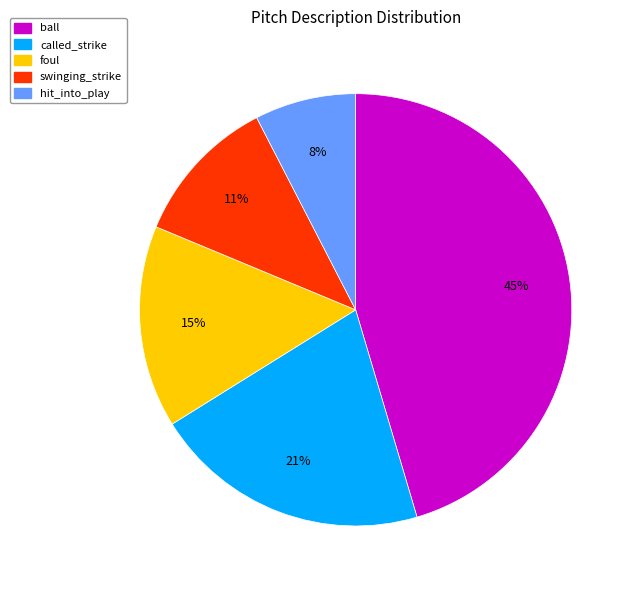

Is there a majority slice in this chart?

No